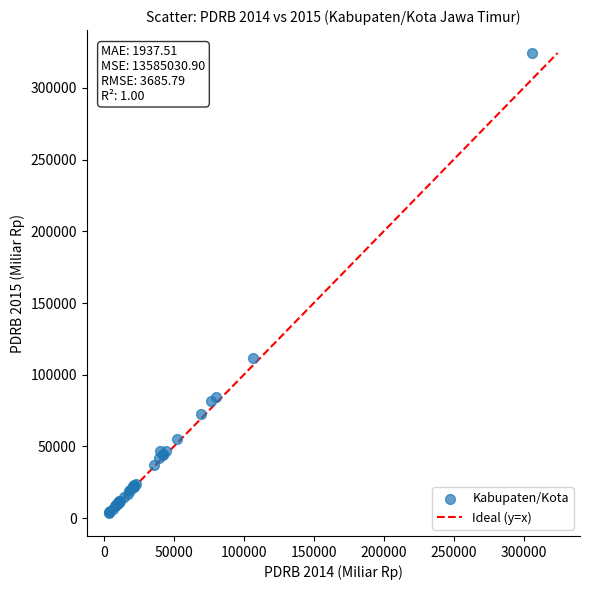

What Y value in the scatter plot is closest to 164036?

112012.9